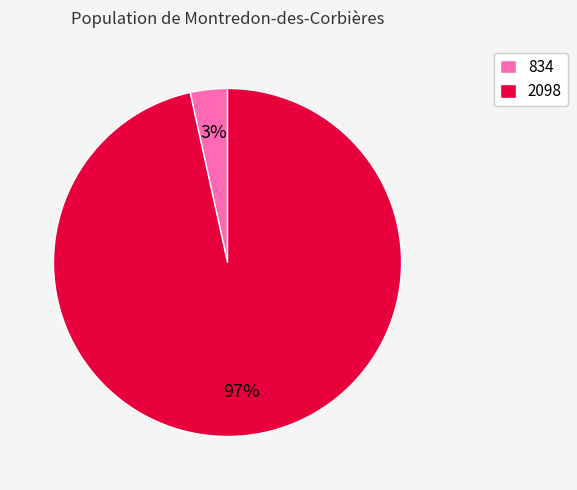

Combined, do 834 and 2098 account for over 50%?

Yes